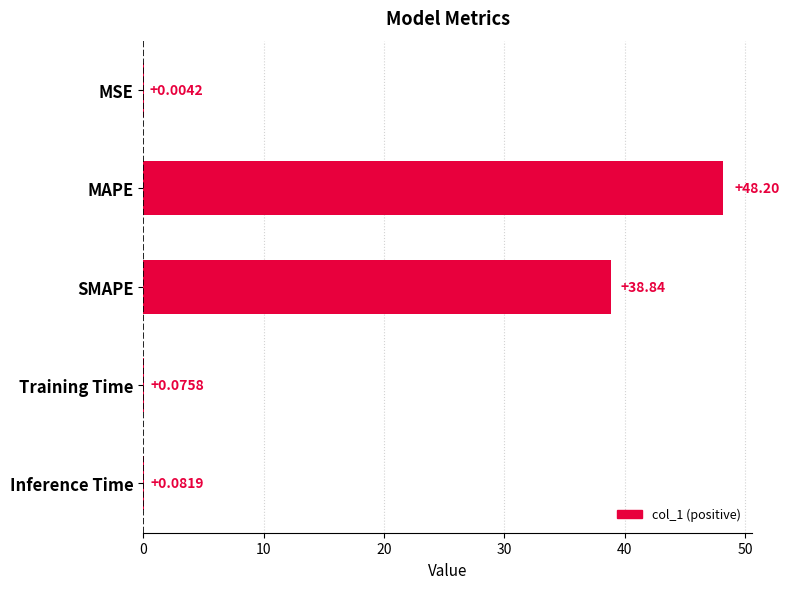

What is the maximum value shown in the chart?

48.2